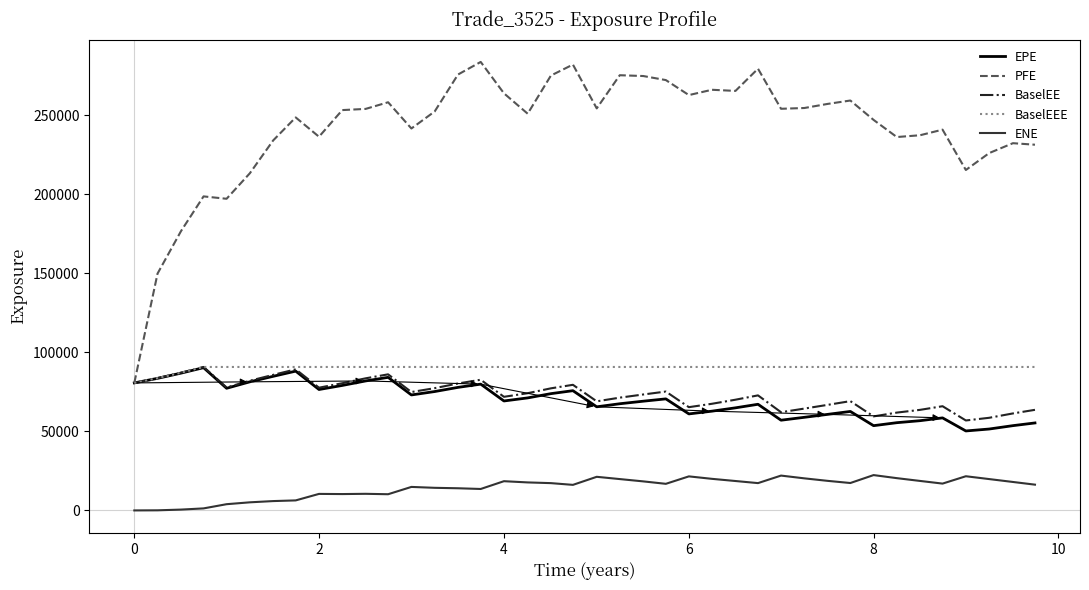

What are all the series names shown in the legend?

EPE, PFE, BaselEE, BaselEEE, ENE